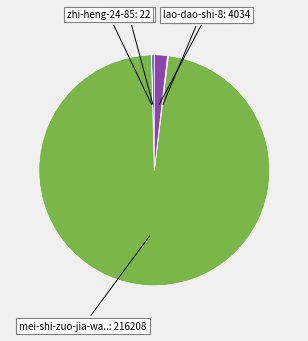

Is there any slice that represents more than half of the pie?

Yes